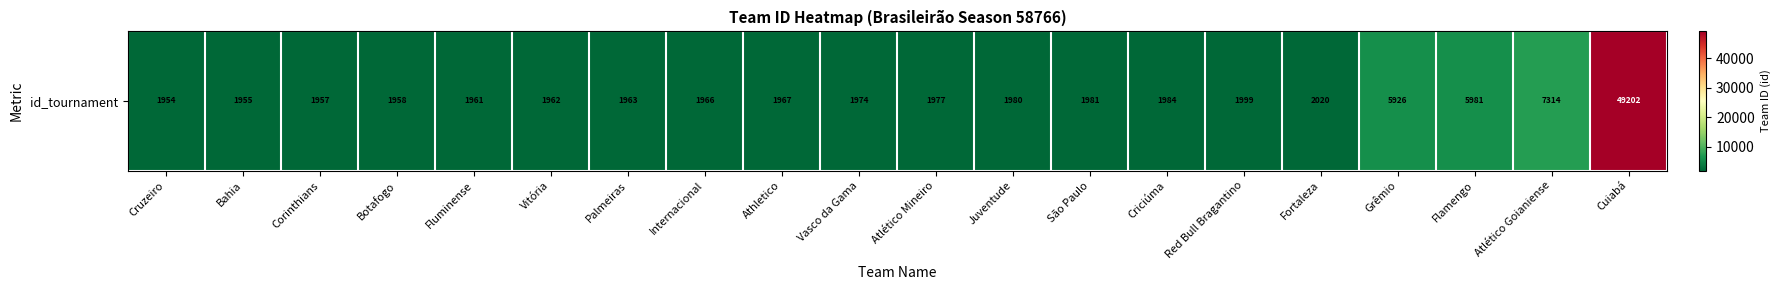

Where does the data first go above 1977?

Juventude